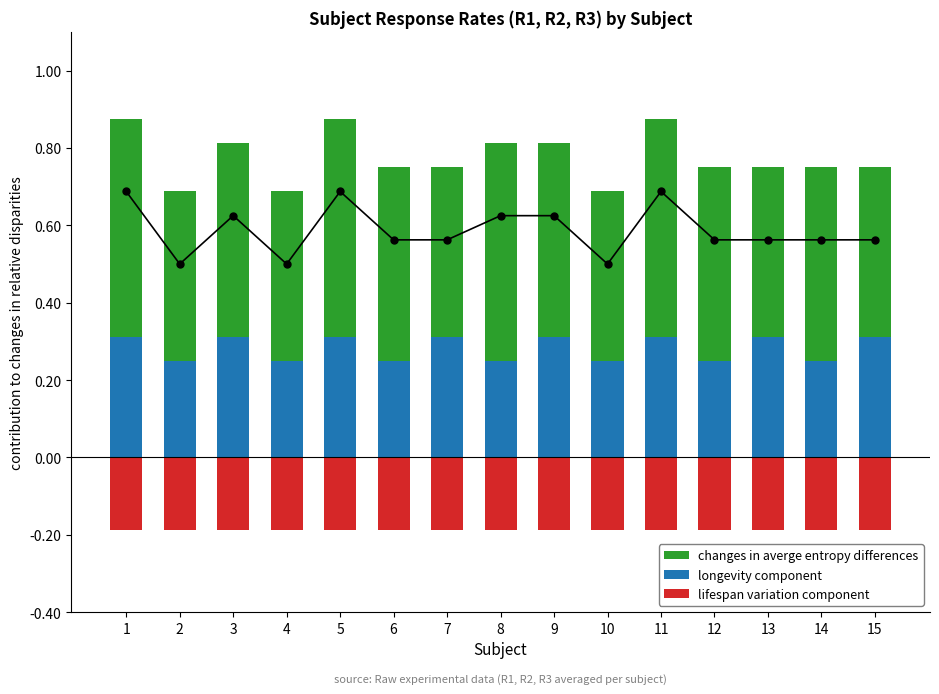

Which series has the largest total across all categories?

changes in averge entropy differences